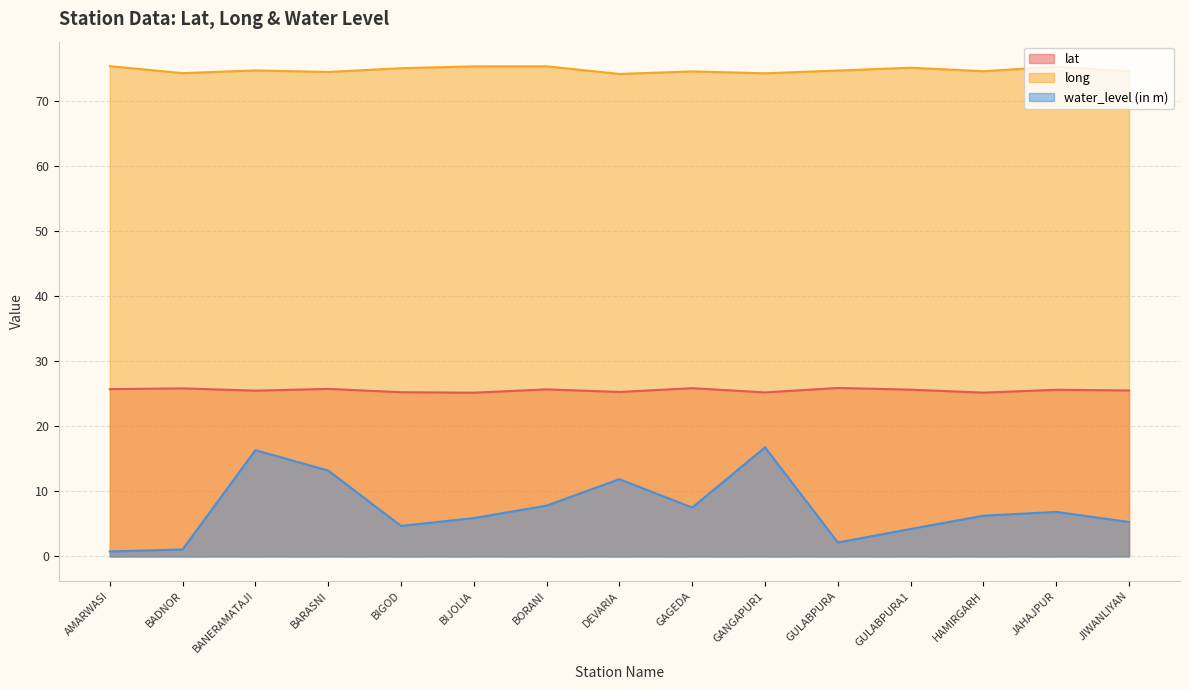

How many interior local valleys does the long series have?

5